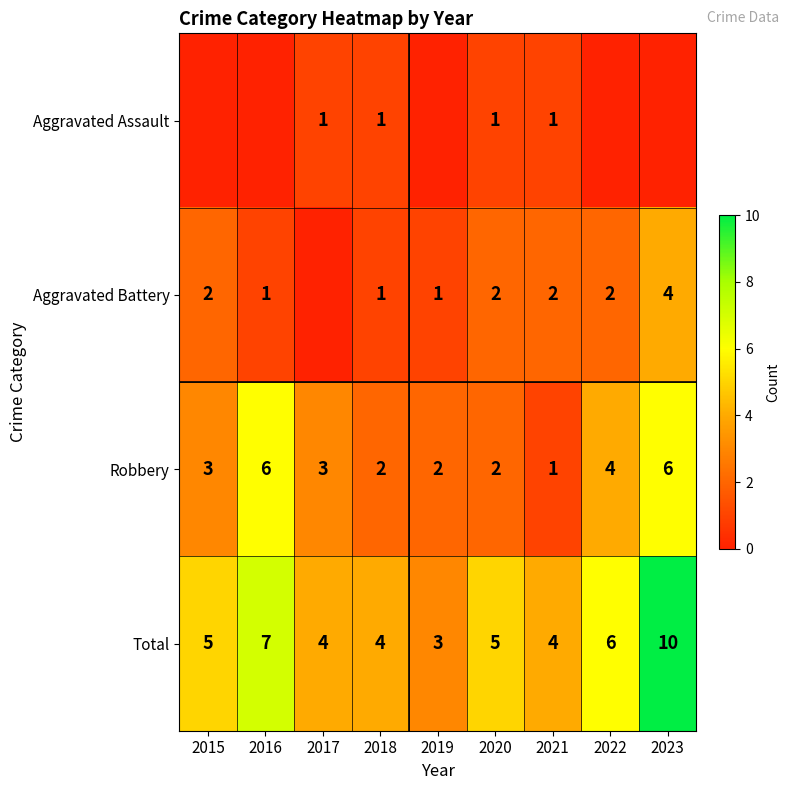

What is the difference between the highest and lowest values at 2018?

3